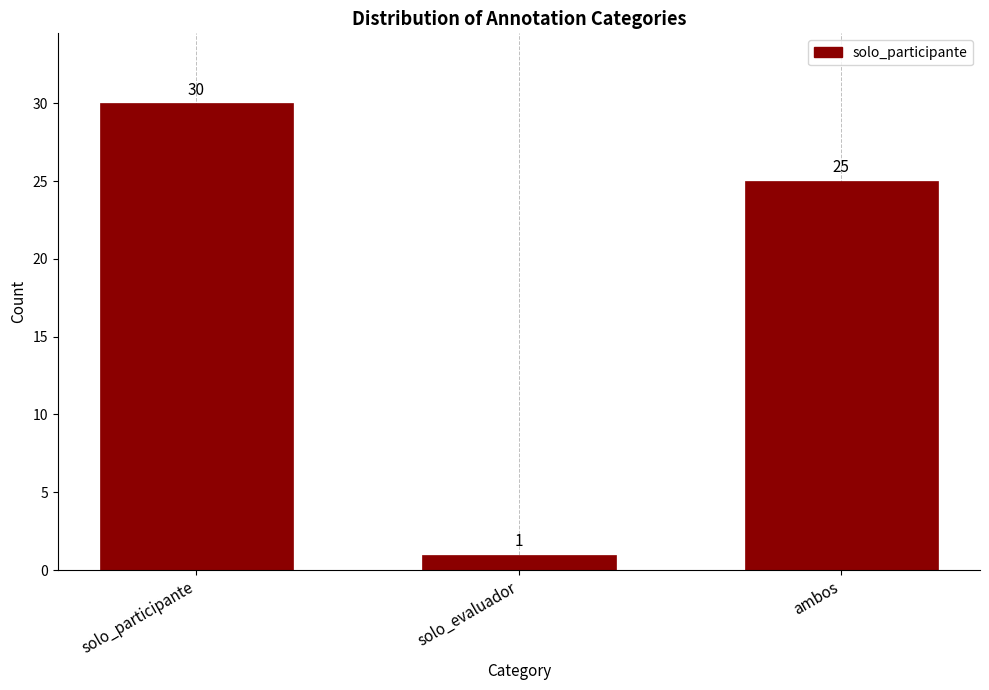

Reading left to right, what are all the values shown in this chart?

solo_participante=30	solo_evaluador=1	ambos=25